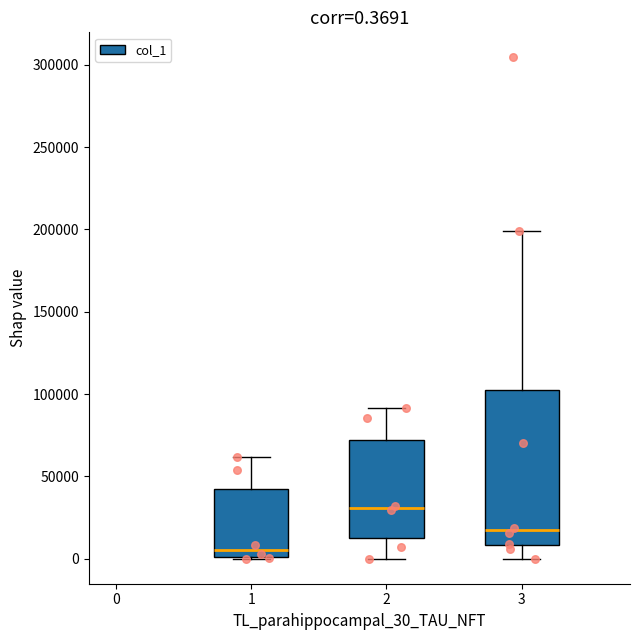

Which box's median line is the highest?

2